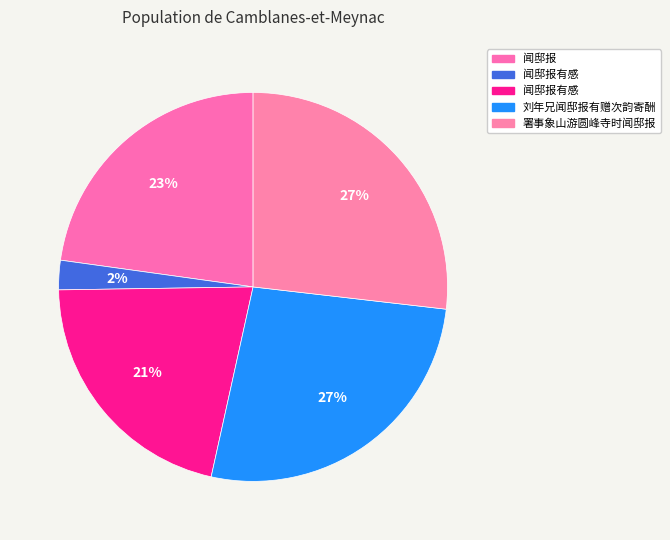

Rank the categories by value from highest to lowest.

署事象山游圆峰寺时闻邸报, 刘年兄闻邸报有赠次韵寄酬, 闻邸报, 闻邸报有感, 闻邸报有感